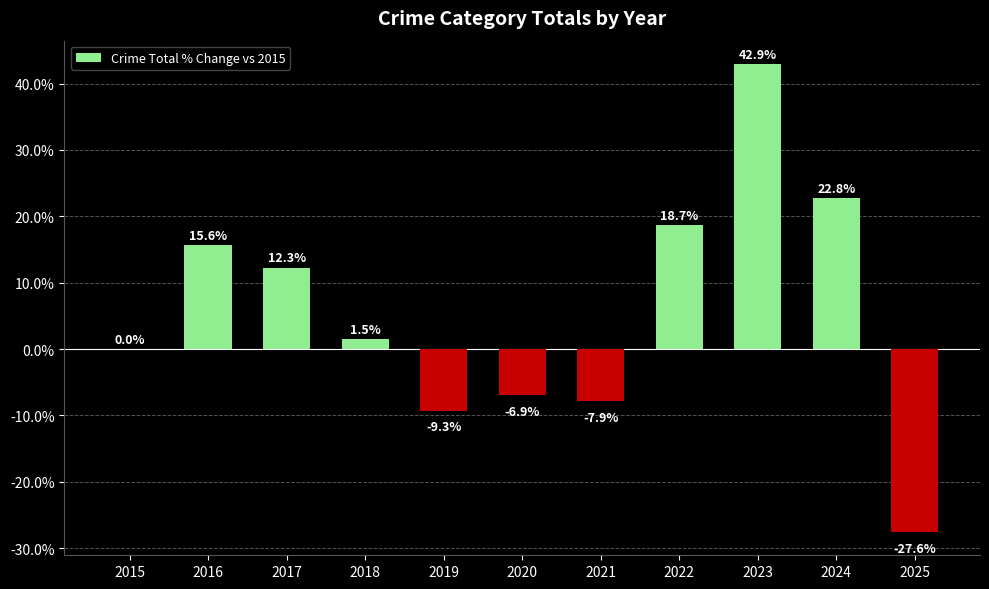

Reading left to right, extract all data points from this chart.

0.0	15.6	12.3	1.5	-9.3	-6.9	-7.9	18.7	42.9	22.8	-27.6